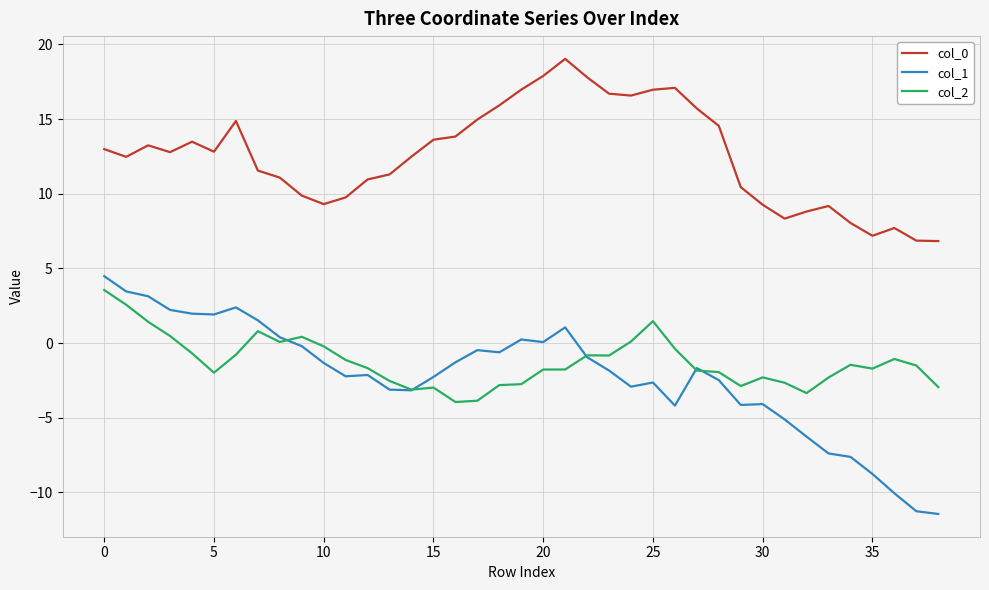

True or false: col_1 and col_0 cross at least once.

False